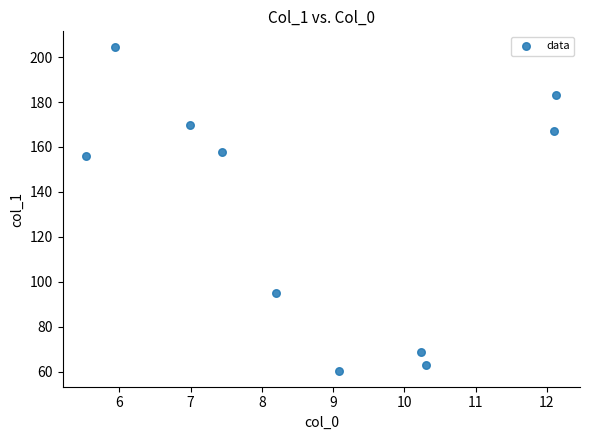

What is the range of Y values (max minus min)?

143.7